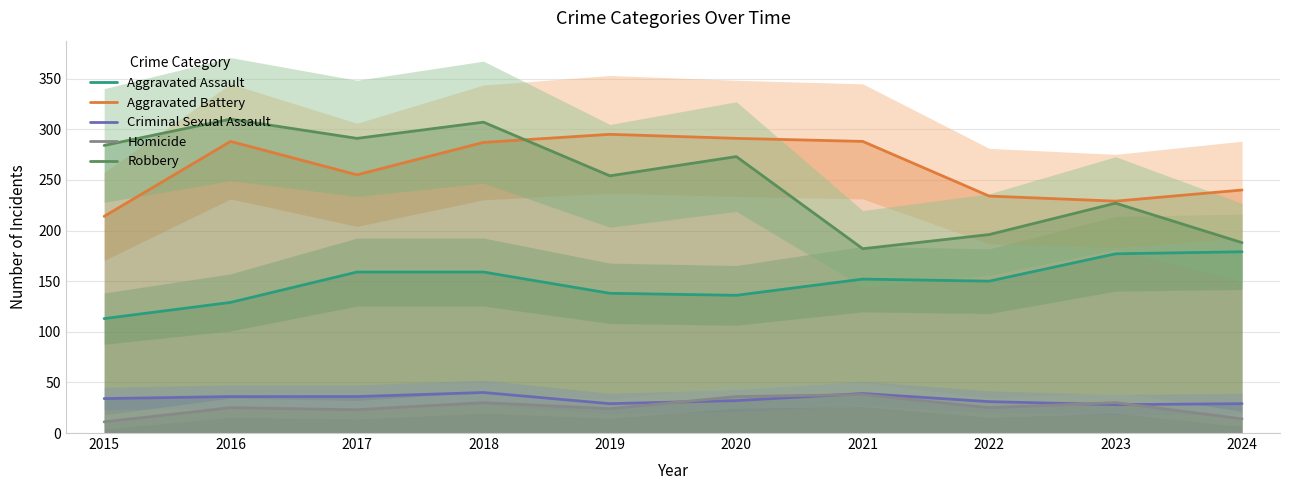

Reading left to right, what are all the values shown in this chart?

Aggravated Assault: 113	129	159	159	138	136	152	150	177	179
Aggravated Battery: 214	288	255	287	295	291	288	234	229	240
Criminal Sexual Assault: 34	36	36	40	29	32	39	31	28	29
Homicide: 11	25	23	30	24	36	38	25	30	14
Robbery: 284	310	291	307	254	273	182	196	227	188